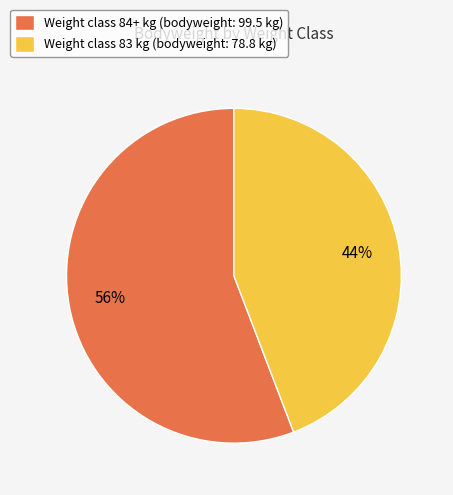

The Weight class 84+ kg (bodyweight: 99.5 kg) slice represents 70% of the pie. True or false?

False